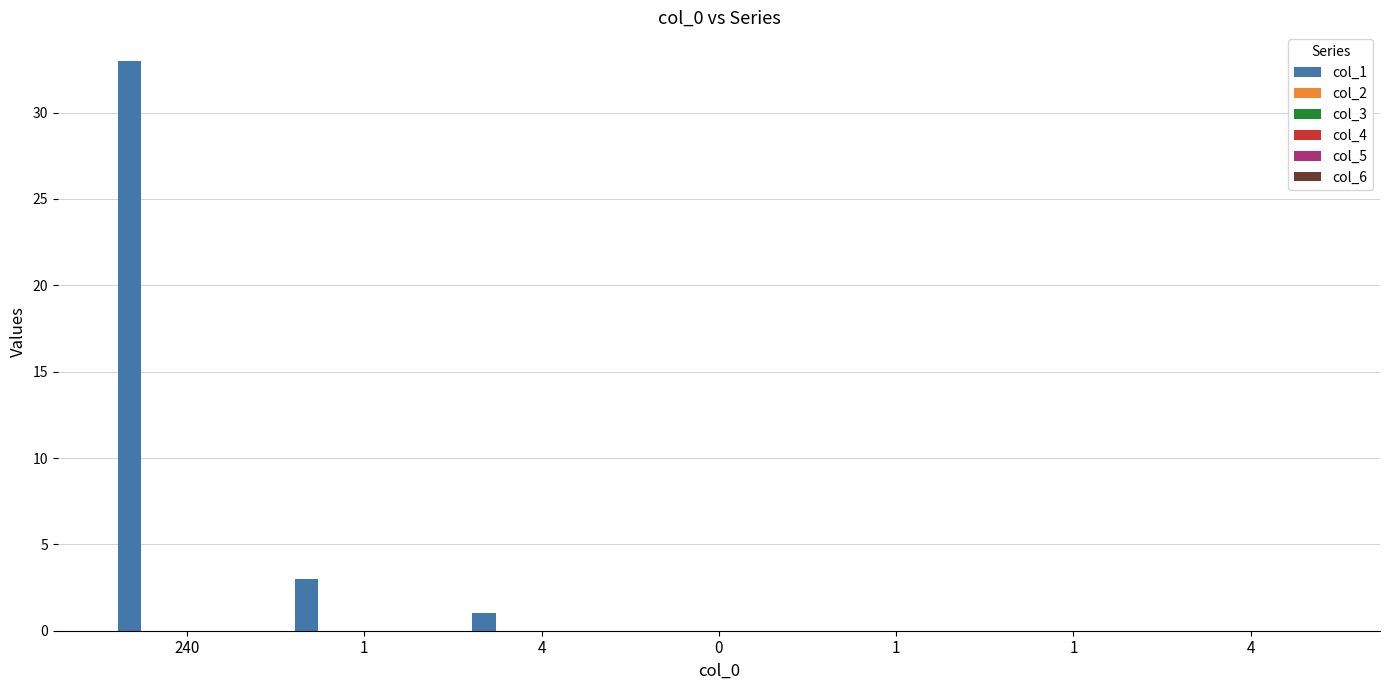

What is the greatest value displayed?

33